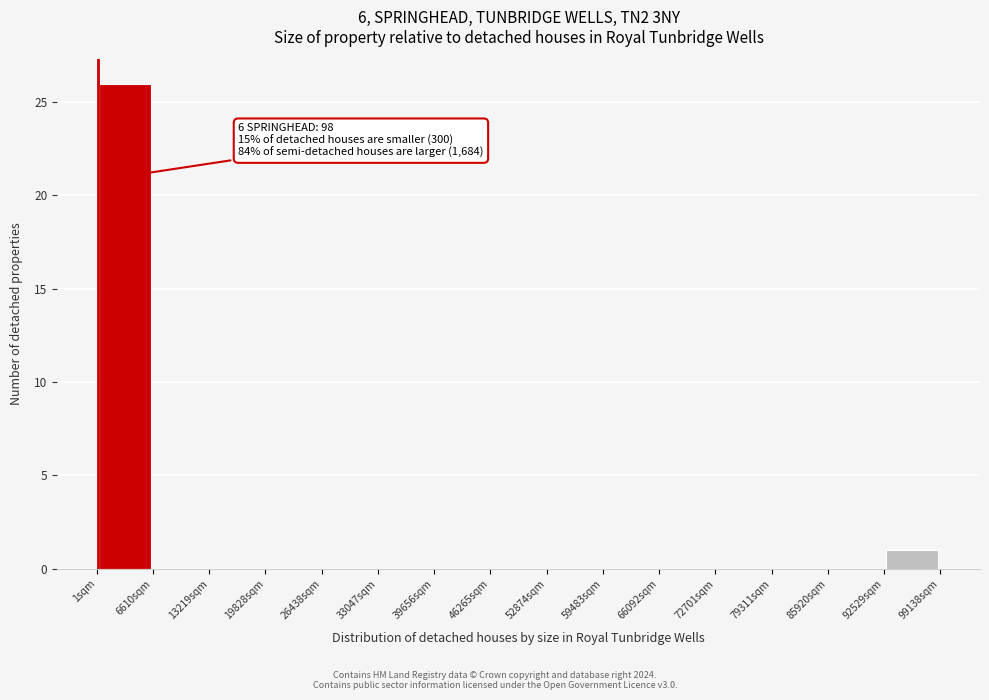

Over which range of the x-axis is the bar tallest?

0 to 7000